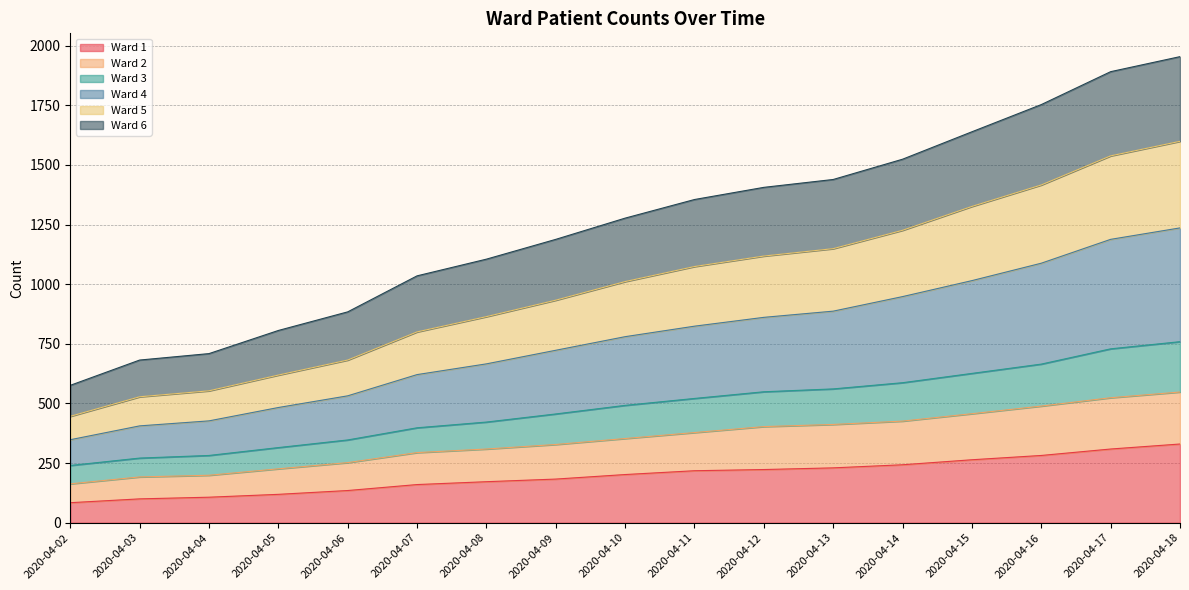

True or false: Ward 5 and Ward 3 cross at least once.

False